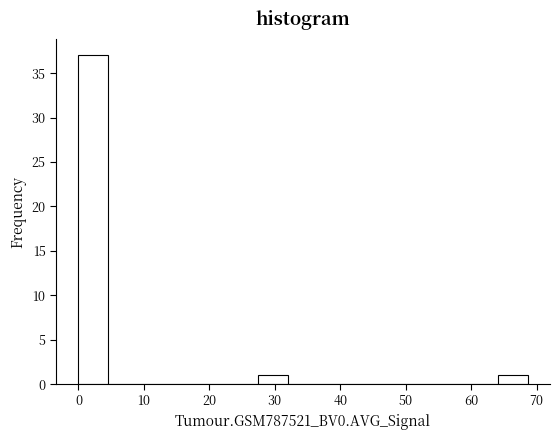

What is the height of the bar covering 27 to 32 on the x-axis? Neither the bar edges nor the heights are printed on the chart, so give them approximately, as read against the axes.

1